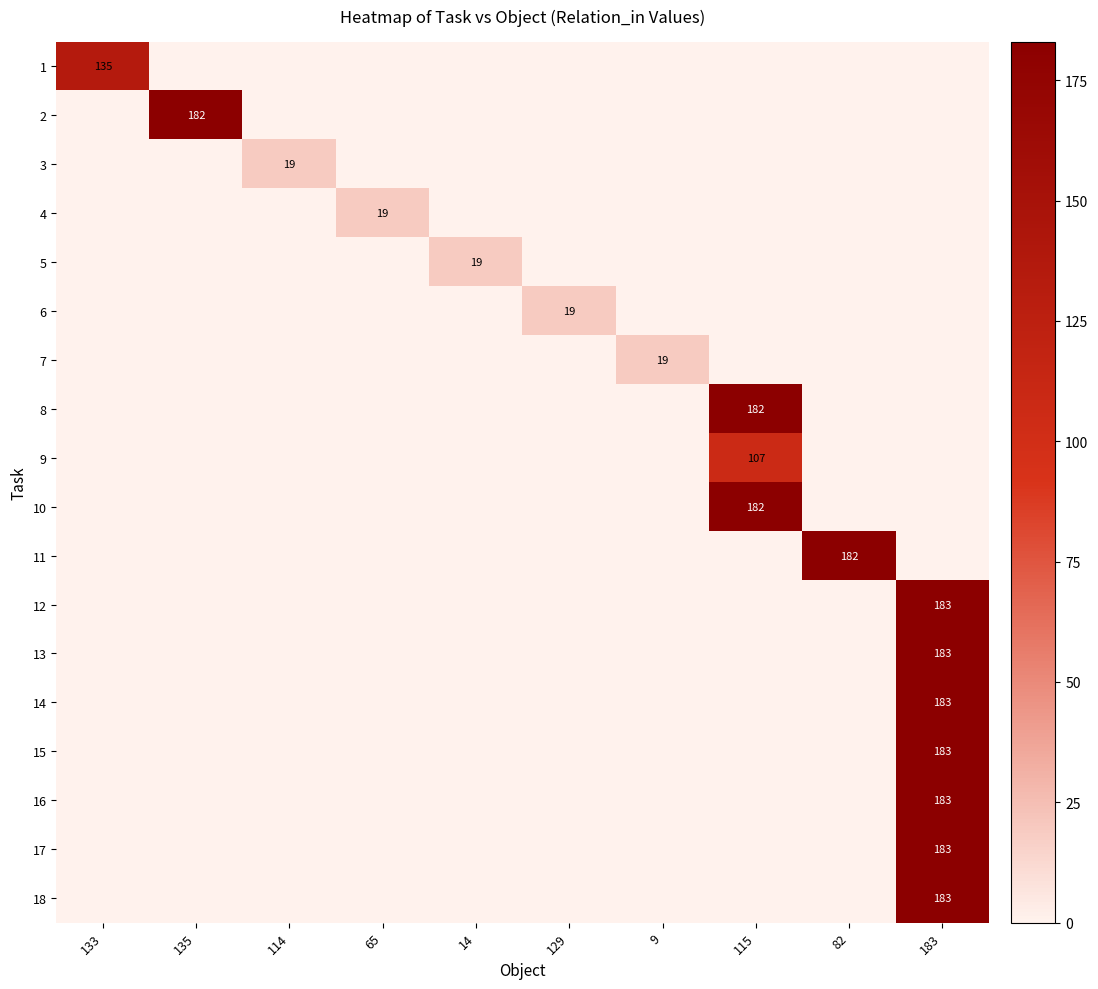

Is it true that 10 equals 182 at 115?

True